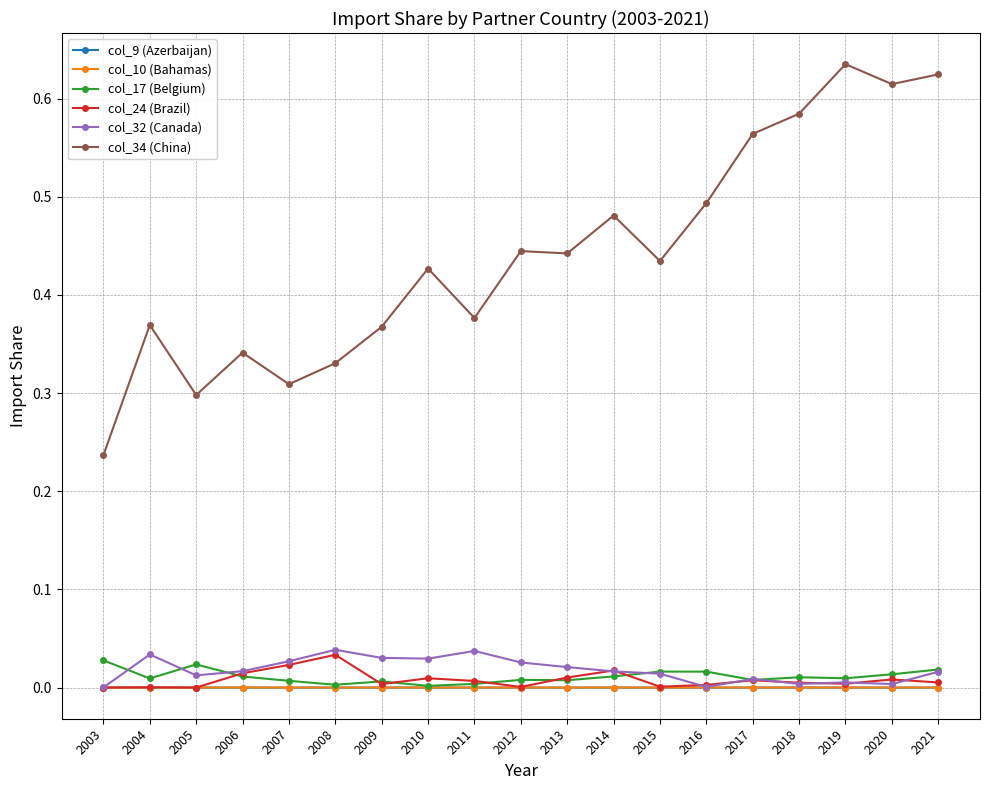

The col_34 (China) series shows 0.7 at 2010. True or false?

False